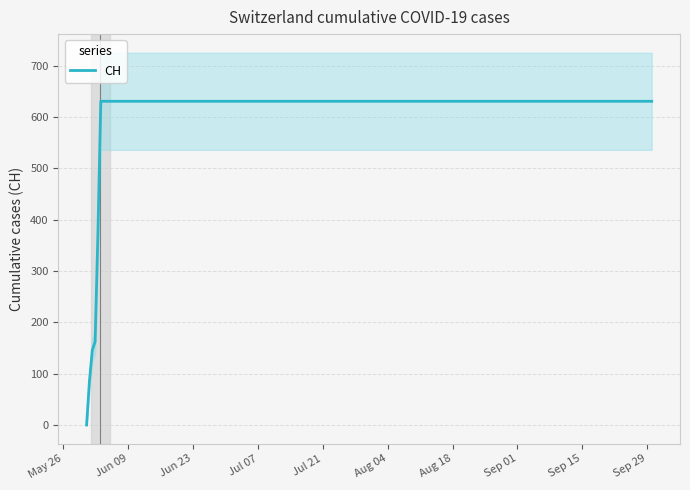

What is the difference between the maximum and minimum values?

631